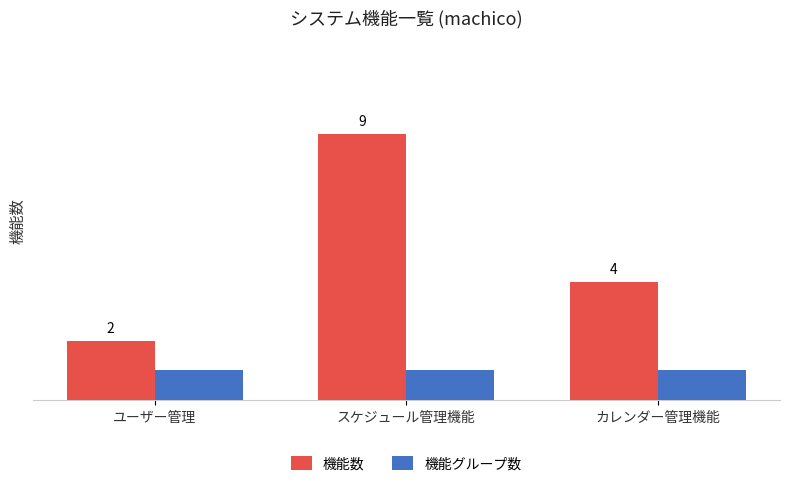

Rank the series by their maximum value, from lowest to highest.

機能グループ数, 機能数